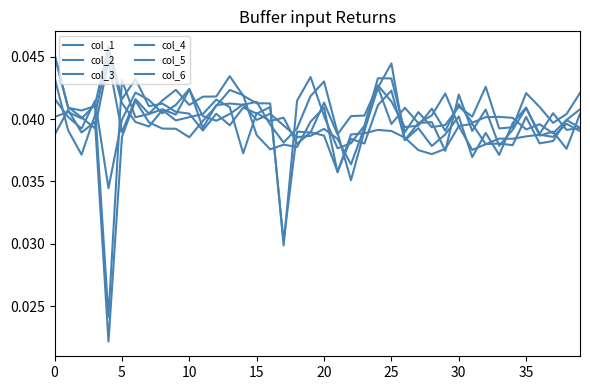

Does the chart display data point markers on the line(s)?

No